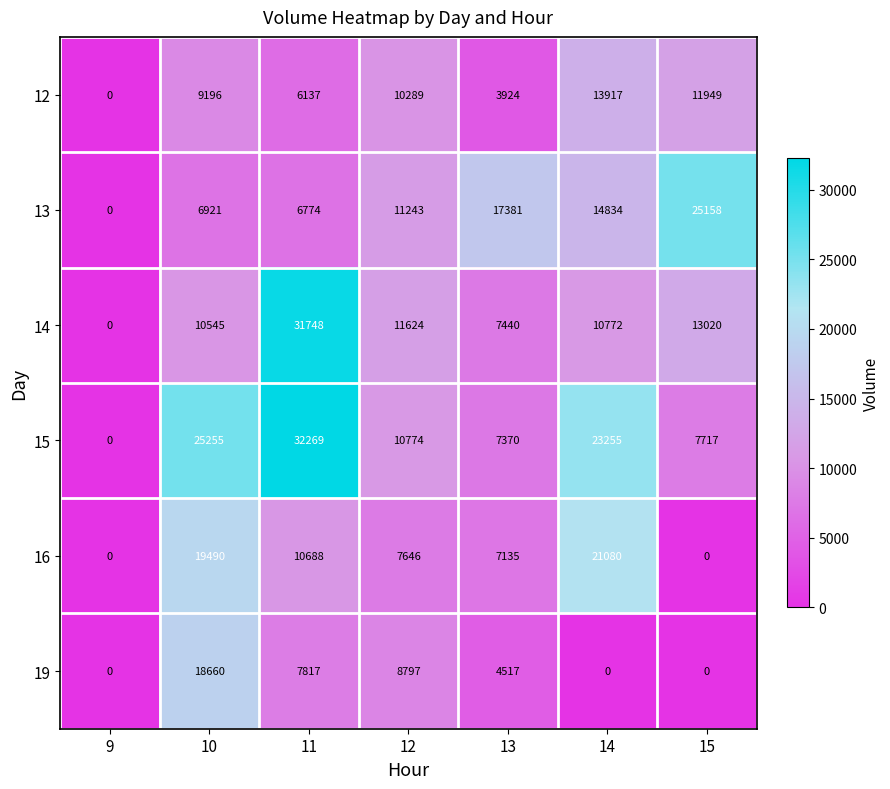

Count the number of categories in the chart.

7